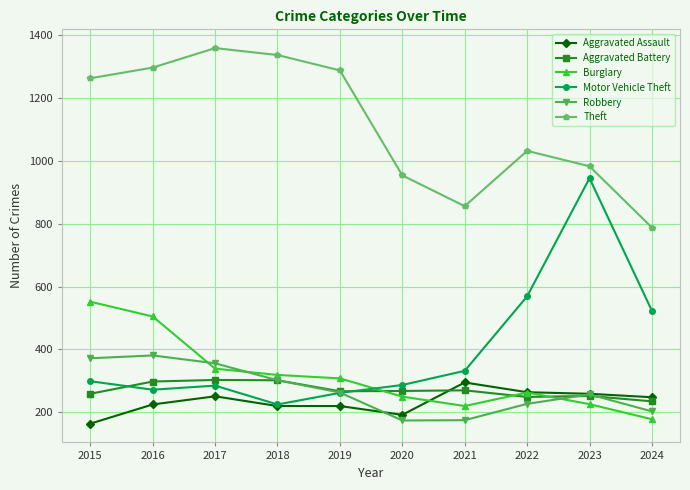

True or false: Burglary has more than 1 interior local peaks.

False